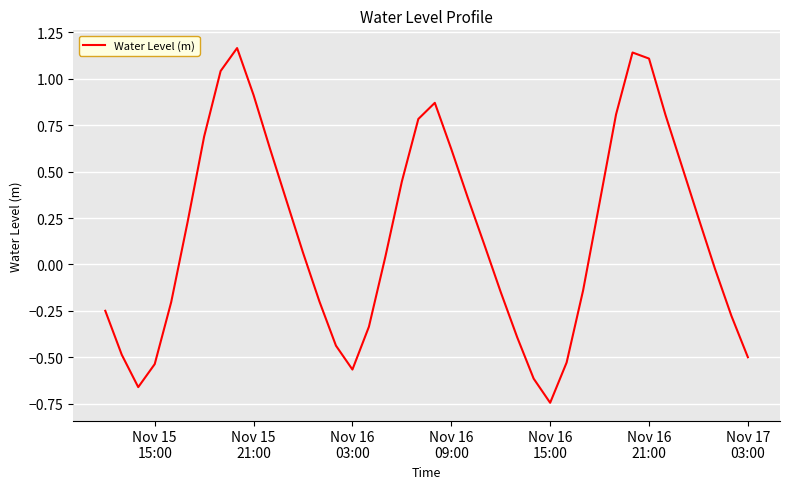

What is the difference between the maximum and minimum values?

1.9